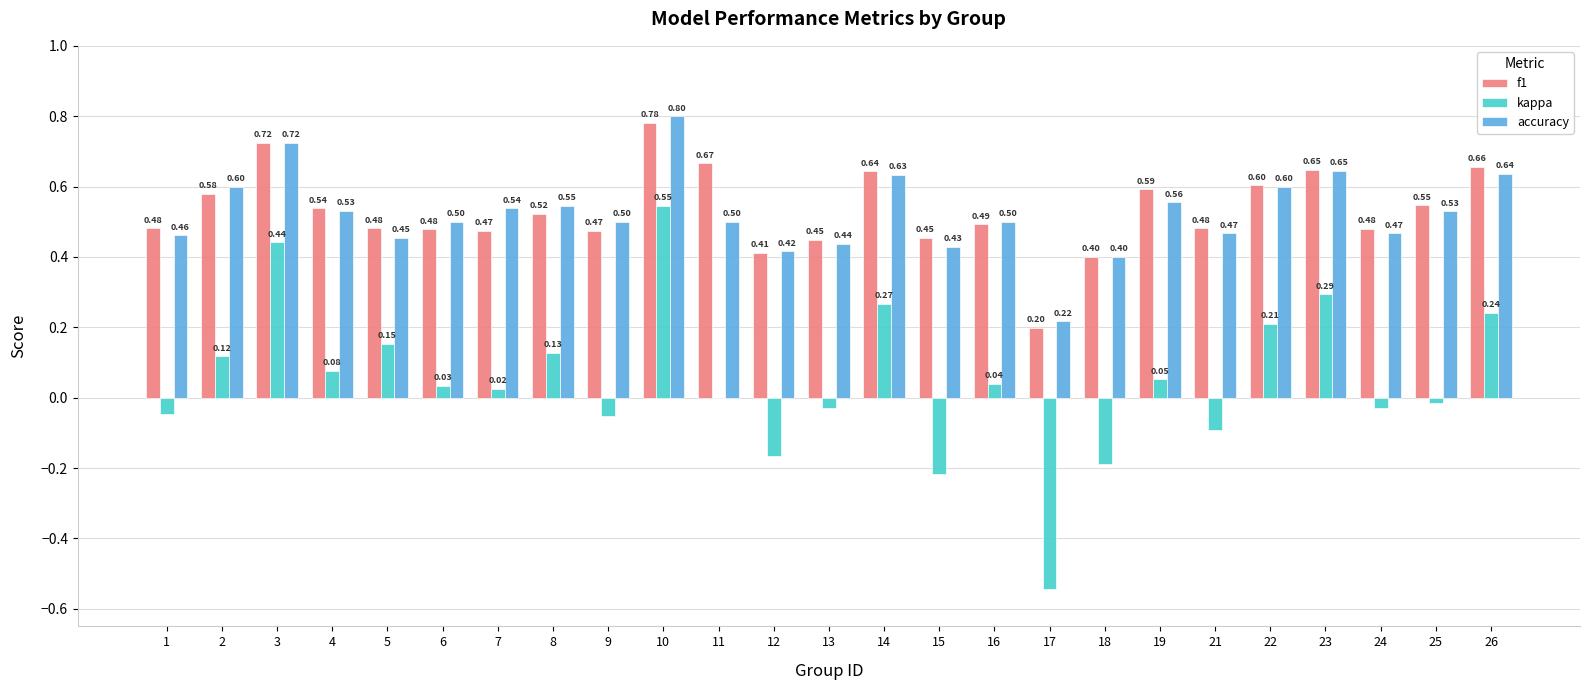

Between 8 and 23, which series saw the biggest shift?

kappa